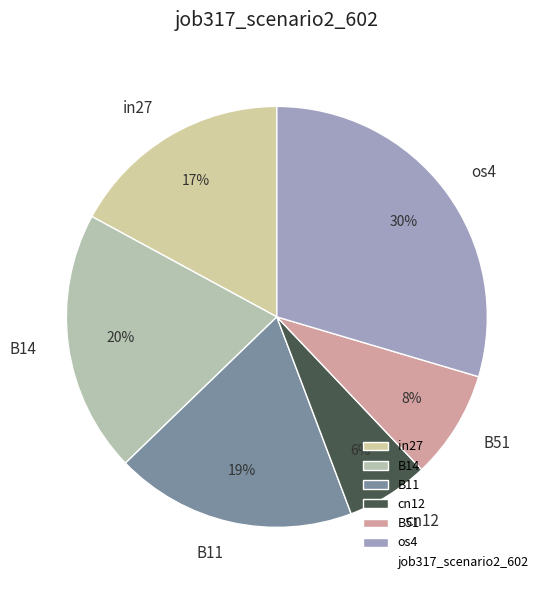

To the nearest percent, what is the average slice percentage?

17%